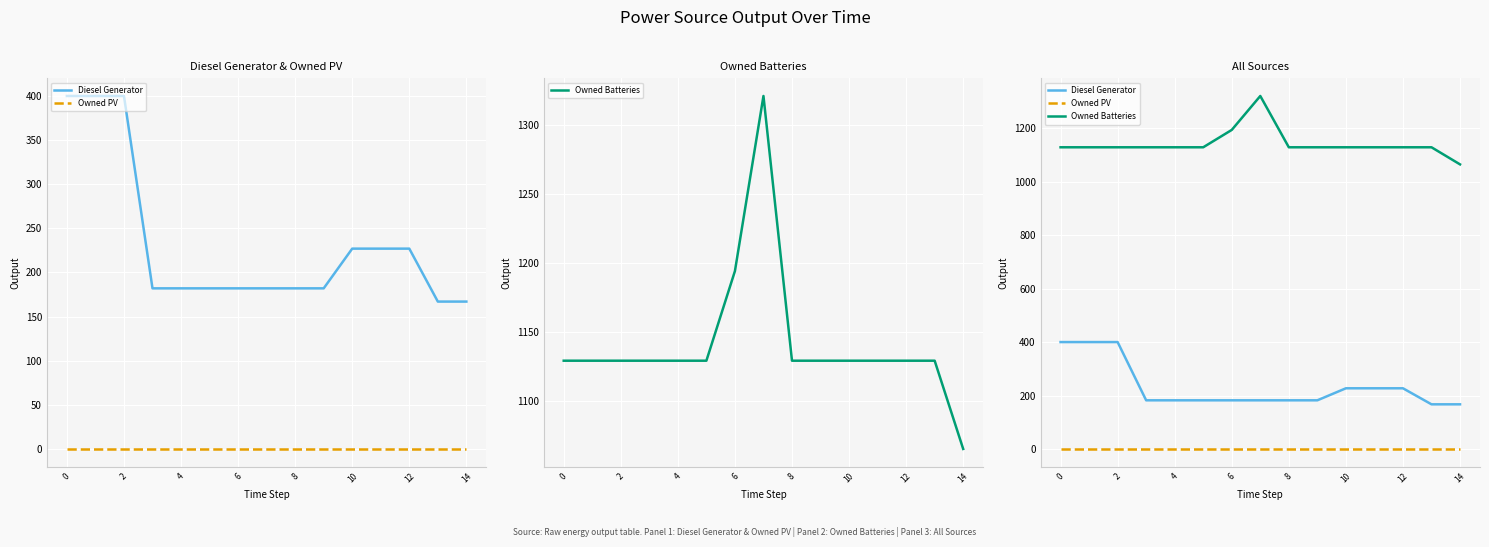

Which series has the largest total across all categories?

Owned Batteries